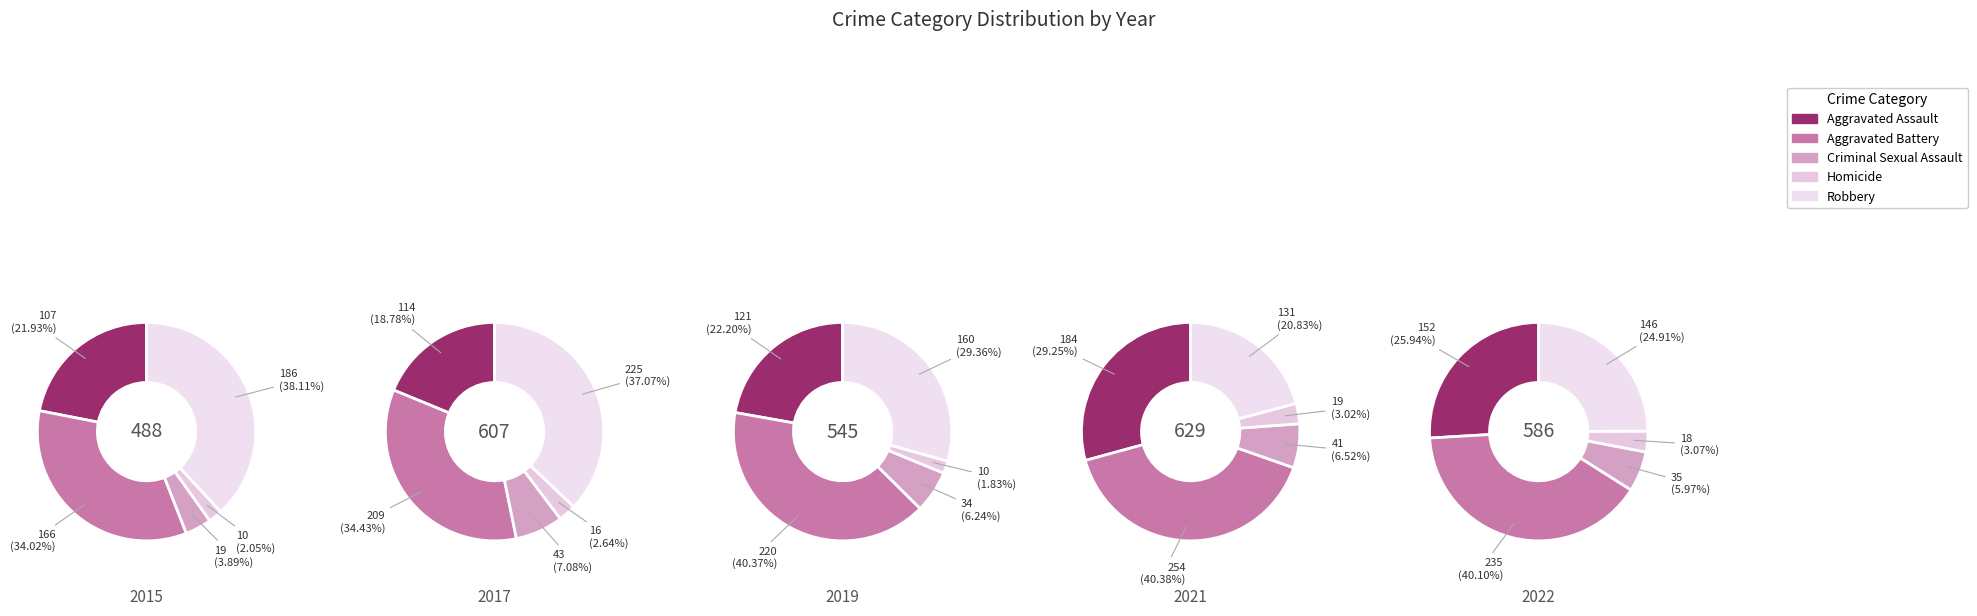

Which series has the widest spread of values?

Robbery